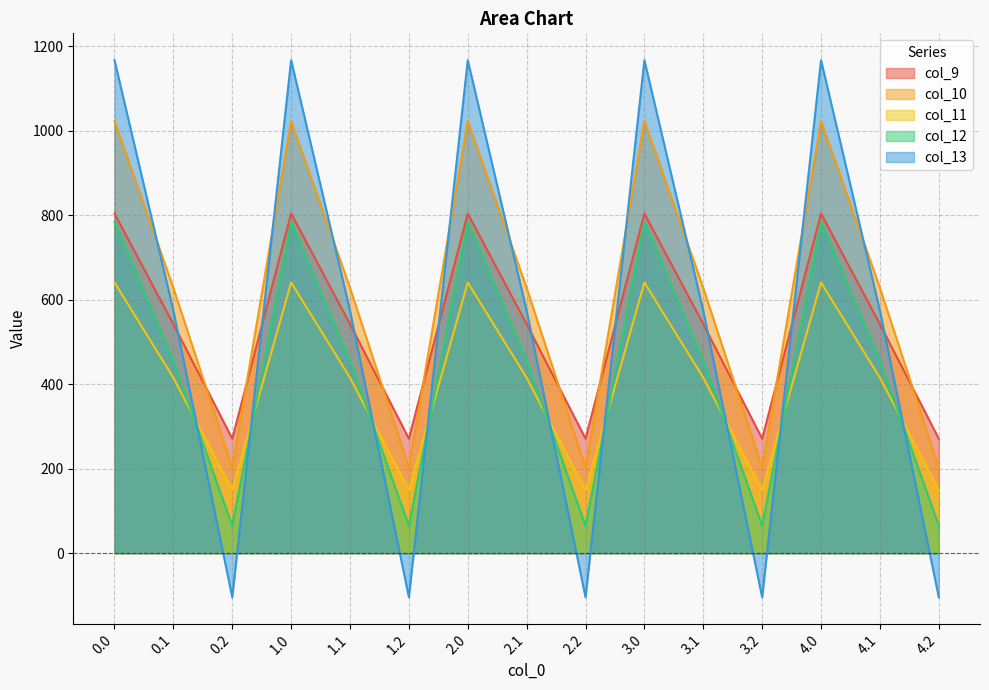

How many series are shown in this chart?

5